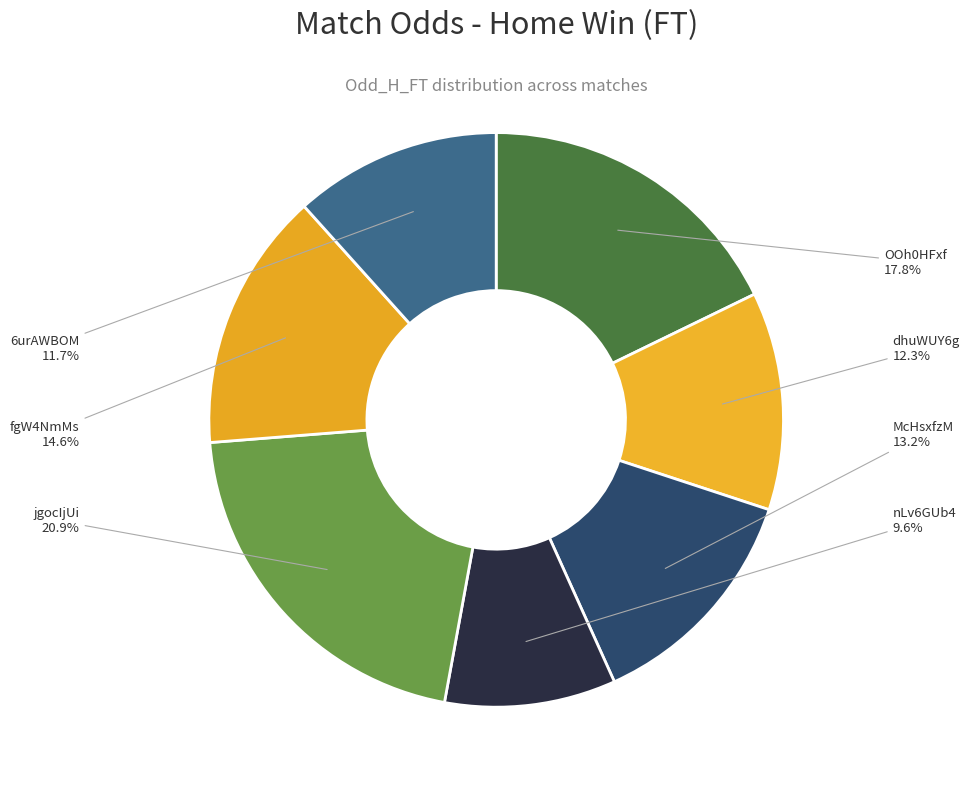

Is there a majority slice in this chart?

No